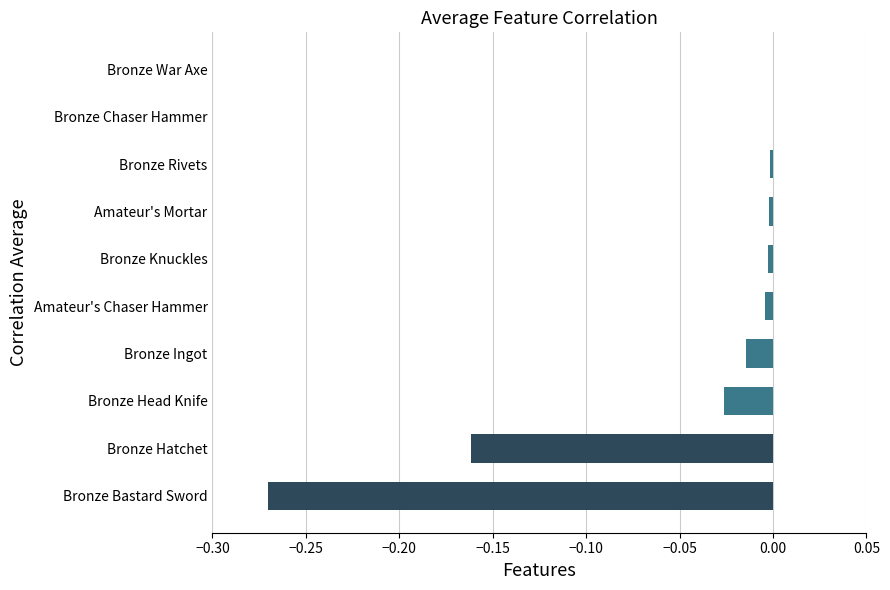

True or false: the data shows -0.0 at Amateur's Mortar.

True